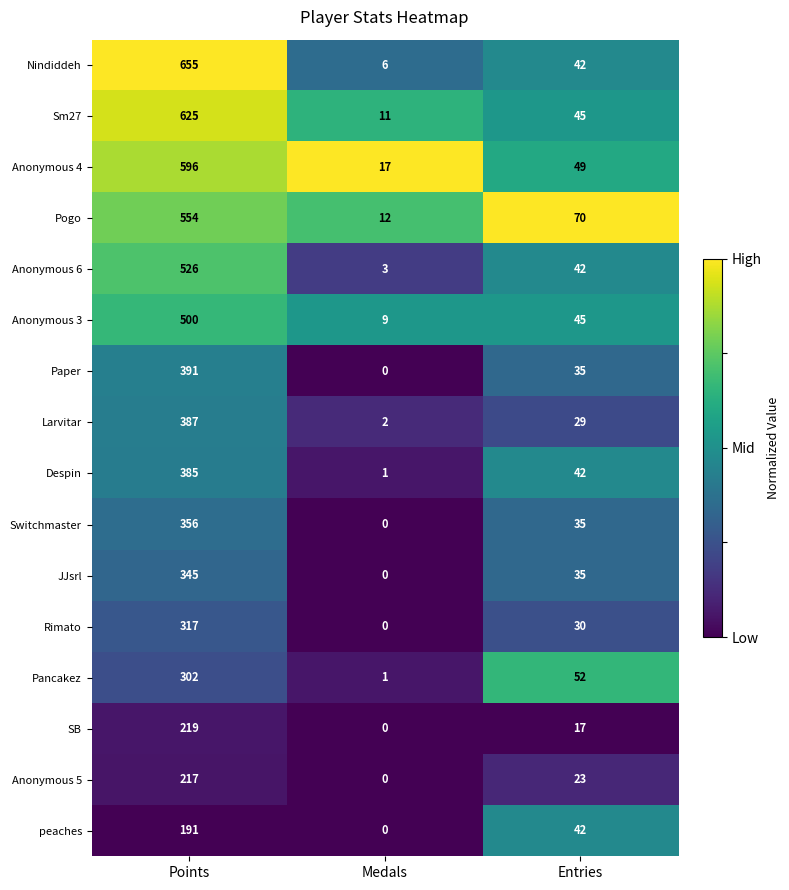

What is the average value of the peaches series?

78